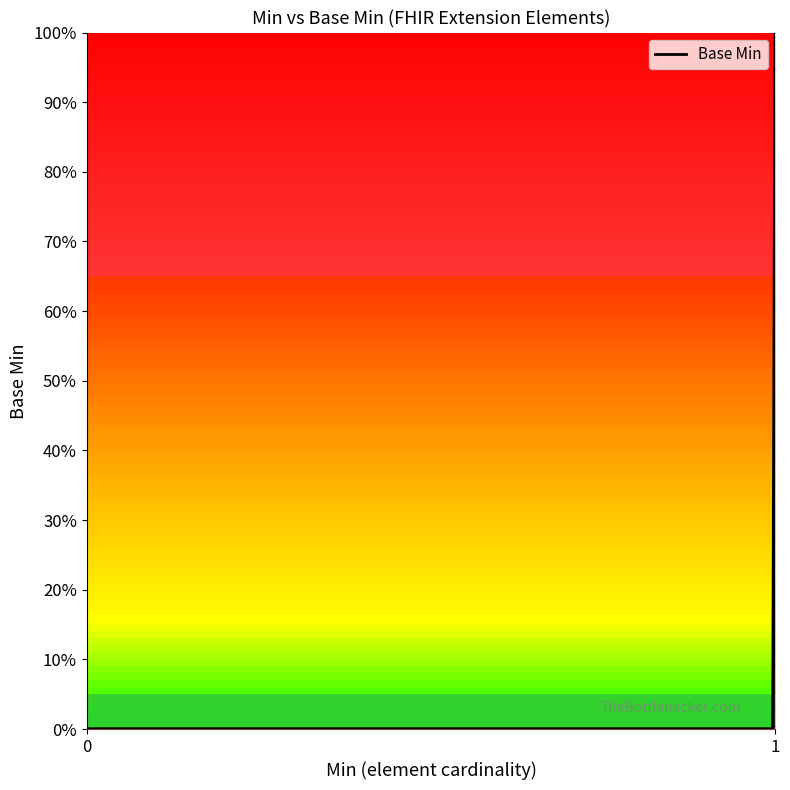

Between 1 and 0, which is larger?

1